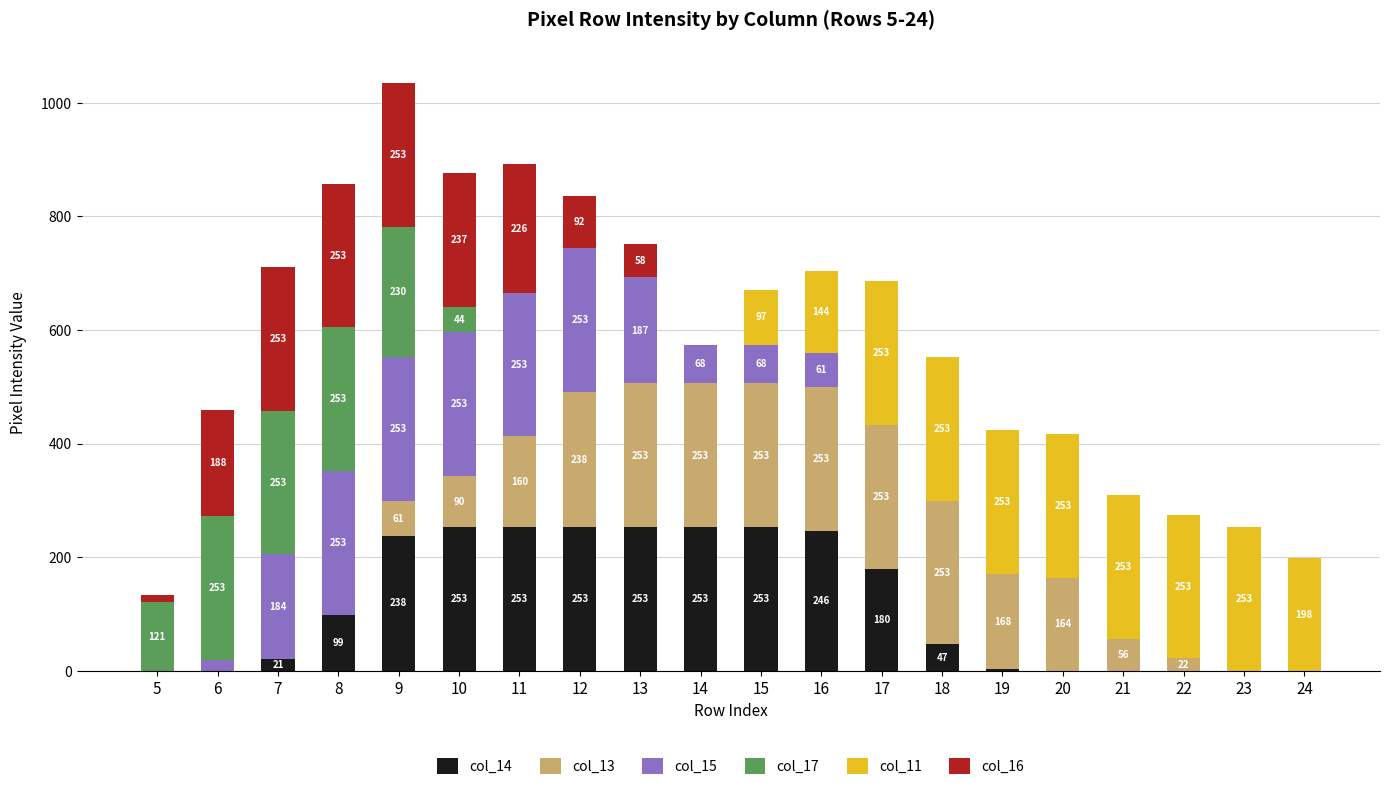

Does the chart contain stacked bars?

Yes